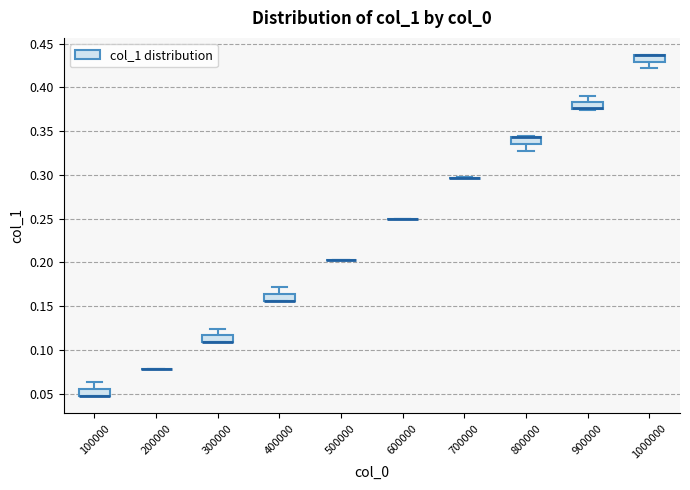

Where is the lower edge of the box at x = 400000 on the y-axis? The values are not printed on the chart, so give them approximately, as read against the axis.

0.155